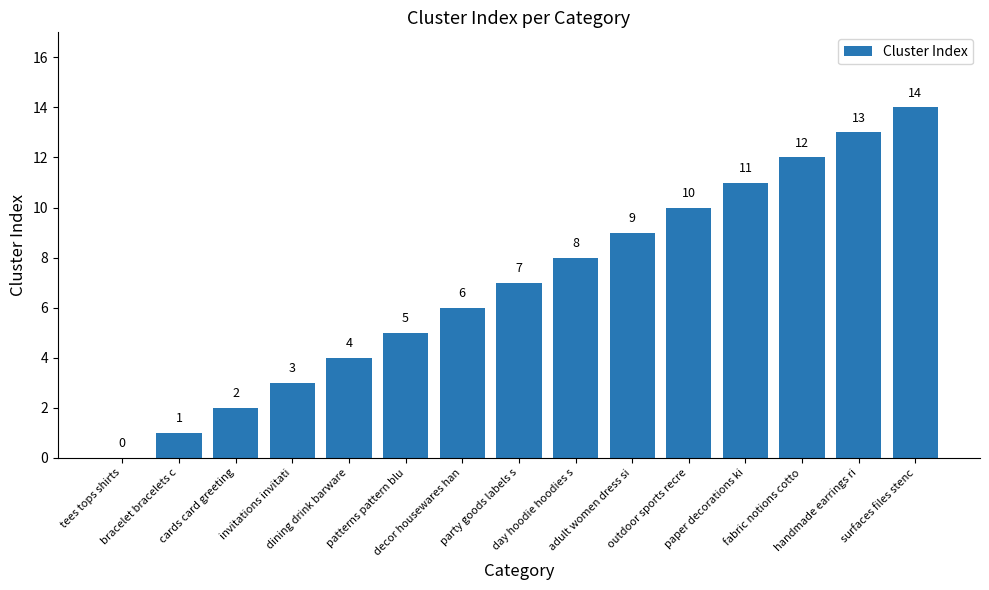

Reading right to left, what are all the values shown in this chart?

14	13	12	11	10	9	8	7	6	5	4	3	2	1	0